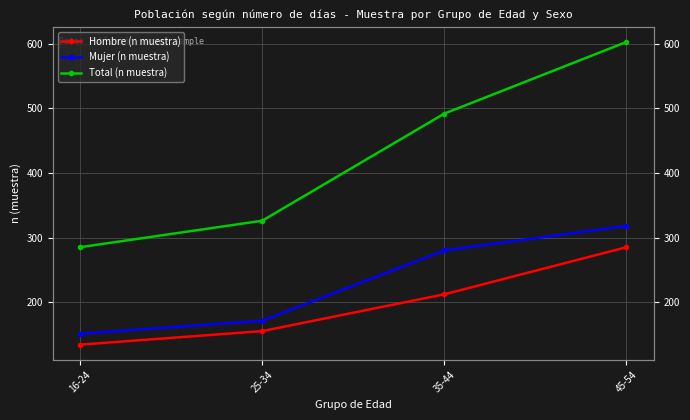

True or false: Total (n muestra) and Mujer (n muestra) cross at least once.

False